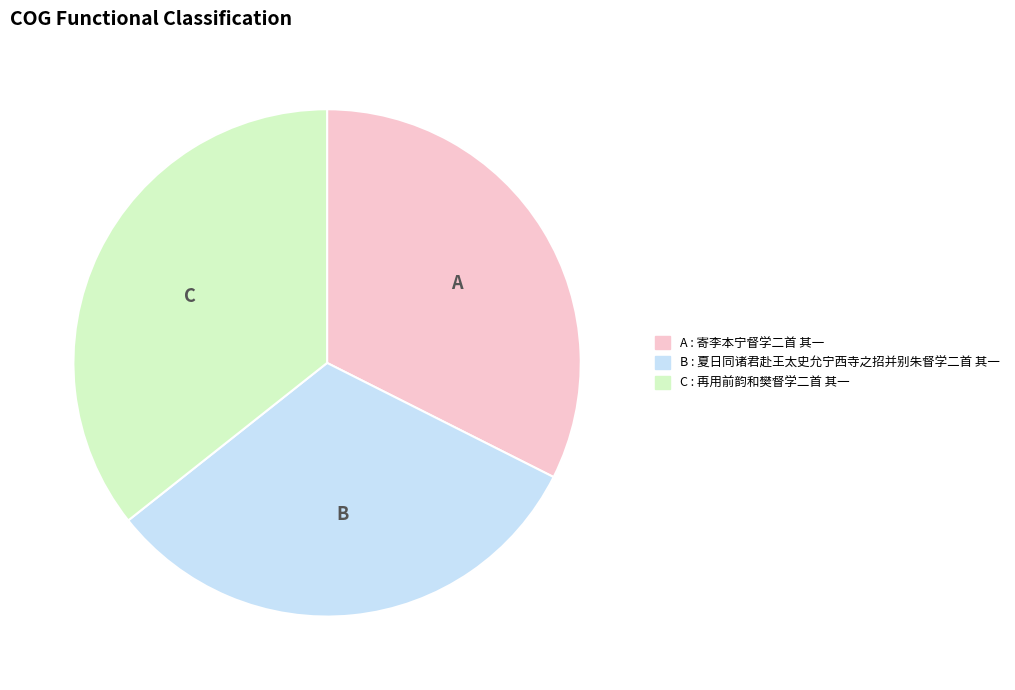

Is there any slice that represents more than half of the pie?

No